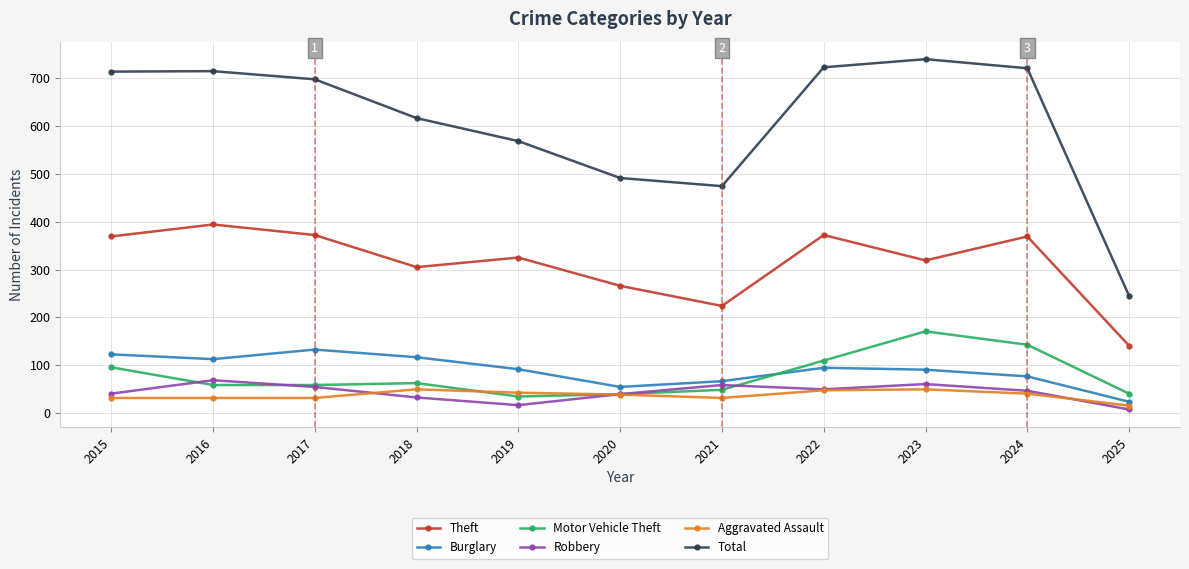

Which series has the widest spread of values?

Total